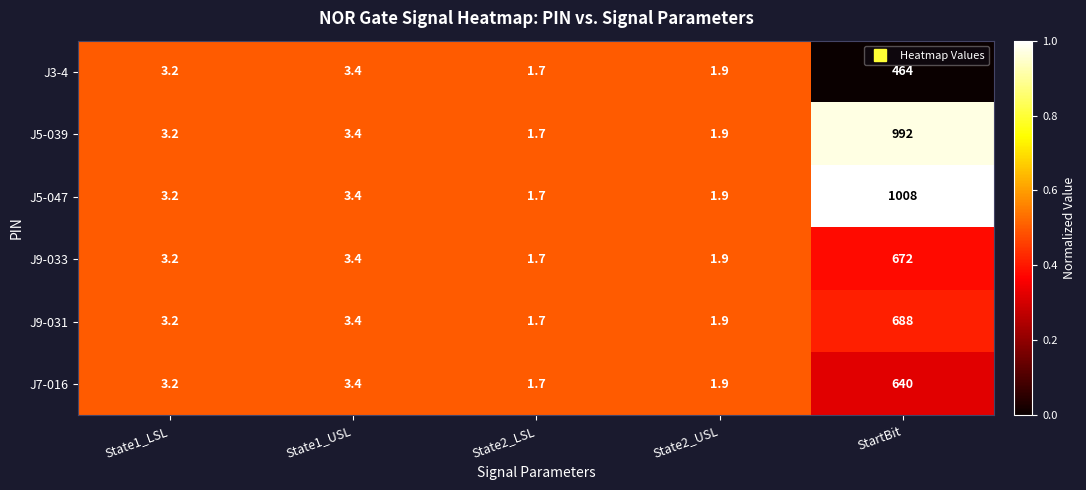

At which category does the chart reach its peak across all series?

StartBit